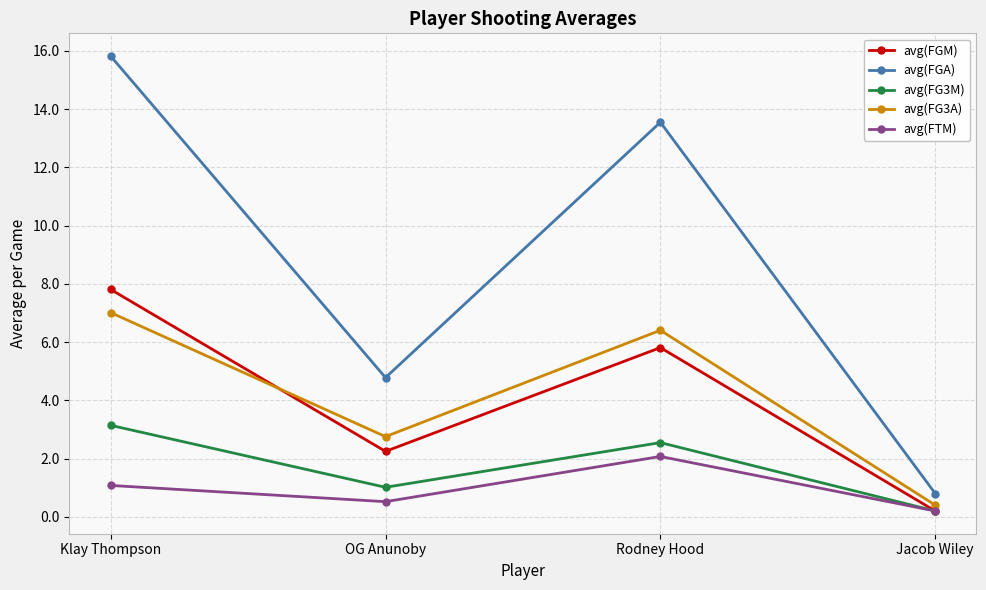

What is the approximate value of avg(FGA) at OG Anunoby?

4.8